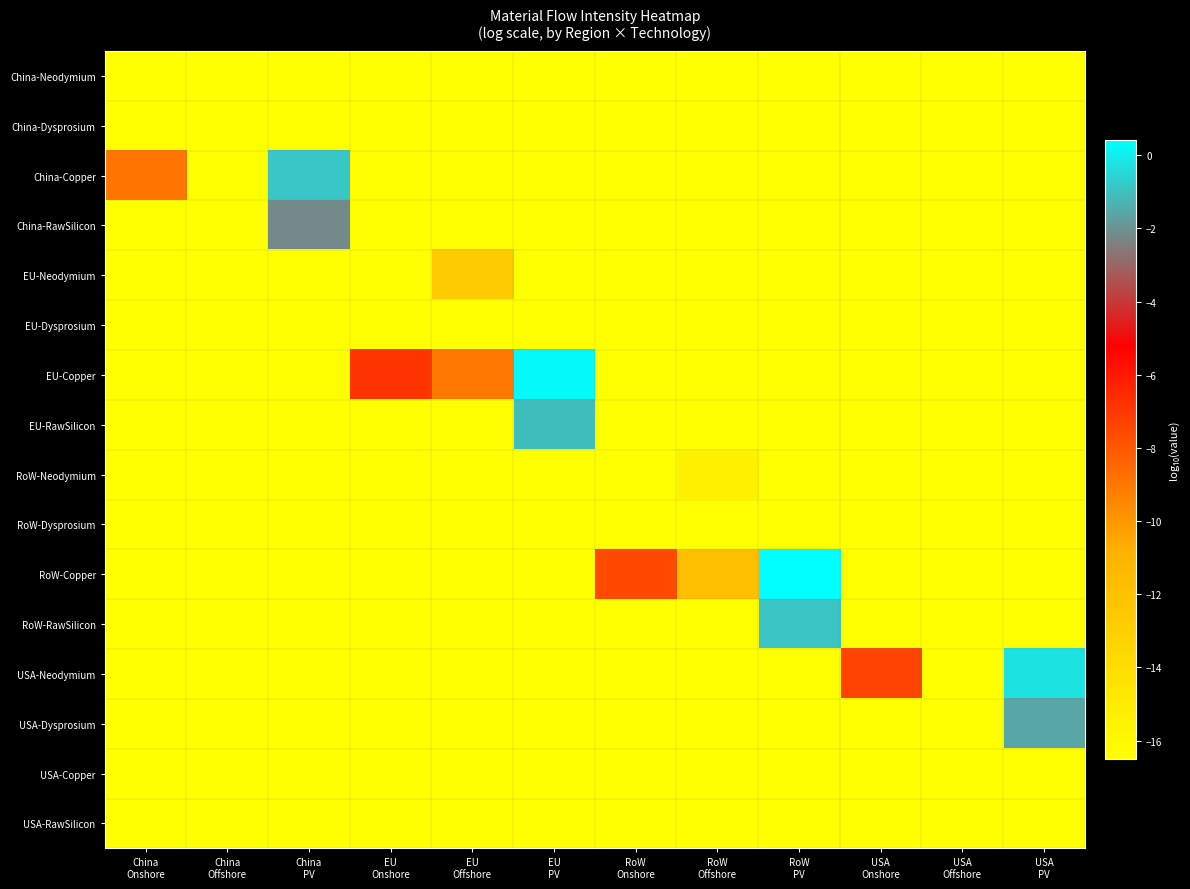

What is the difference between the highest and lowest values at RoW
PV?

16.9